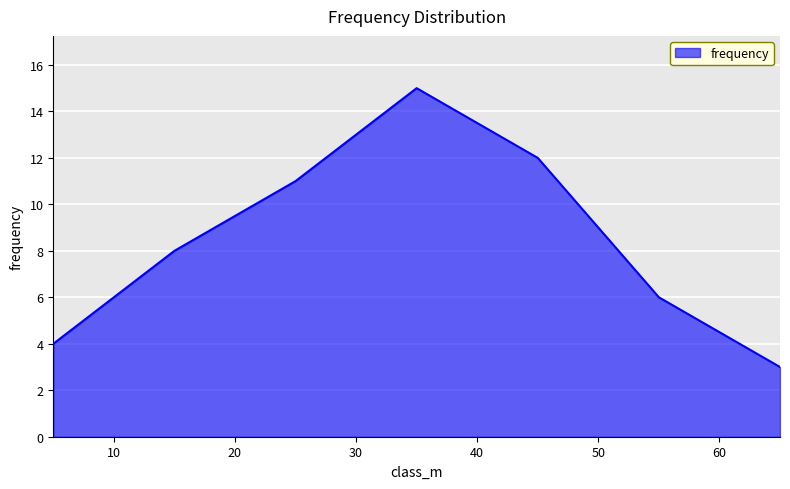

True or false: the data has more than 0 interior local peaks.

True